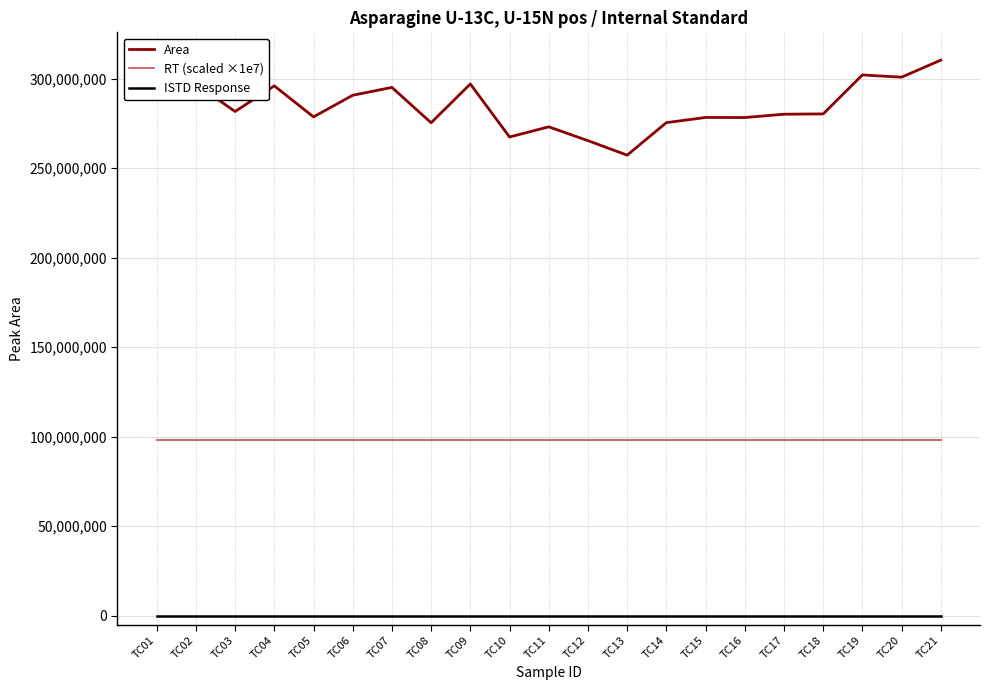

Does the chart have visible grid lines?

Yes